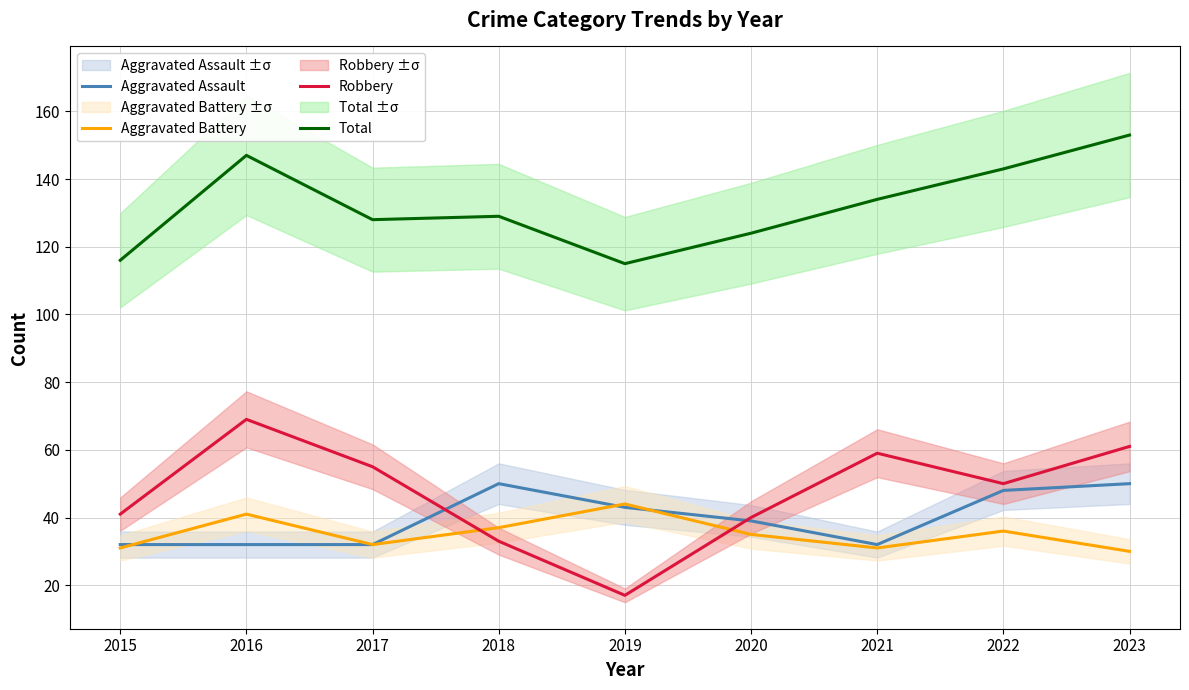

Reading left to right, list all the values displayed in this chart.

Aggravated Assault: 2015=32	2016=32	2017=32	2018=50	2019=43	2020=39	2021=32	2022=48	2023=50
Aggravated Battery: 2015=31	2016=41	2017=32	2018=37	2019=44	2020=35	2021=31	2022=36	2023=30
Robbery: 2015=41	2016=69	2017=55	2018=33	2019=17	2020=40	2021=59	2022=50	2023=61
Total: 2015=116	2016=147	2017=128	2018=129	2019=115	2020=124	2021=134	2022=143	2023=153